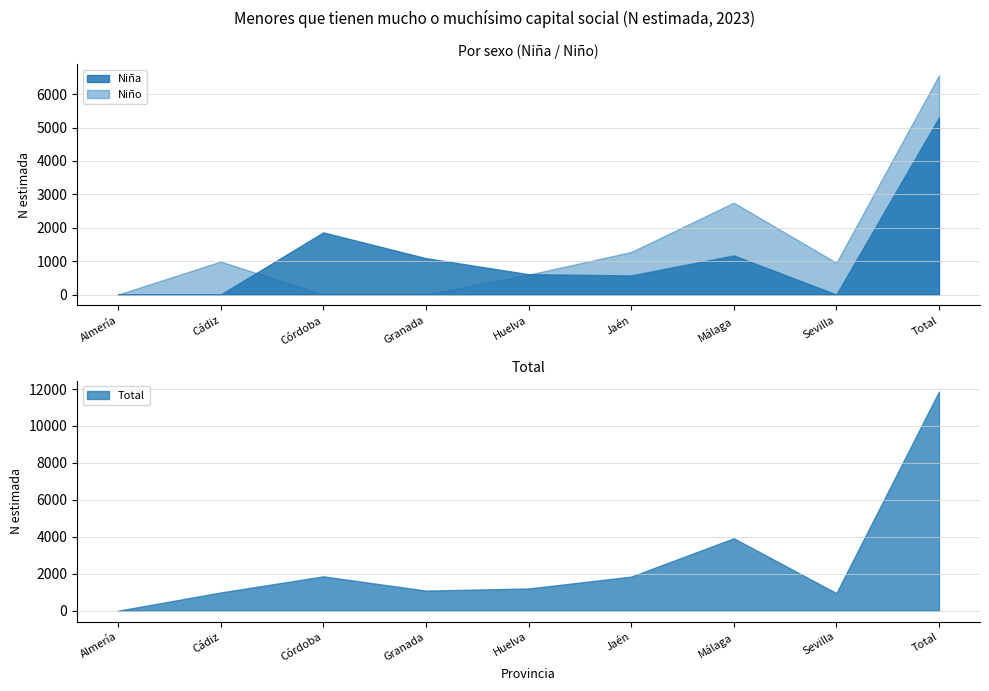

Which series has the largest total across all categories?

Total